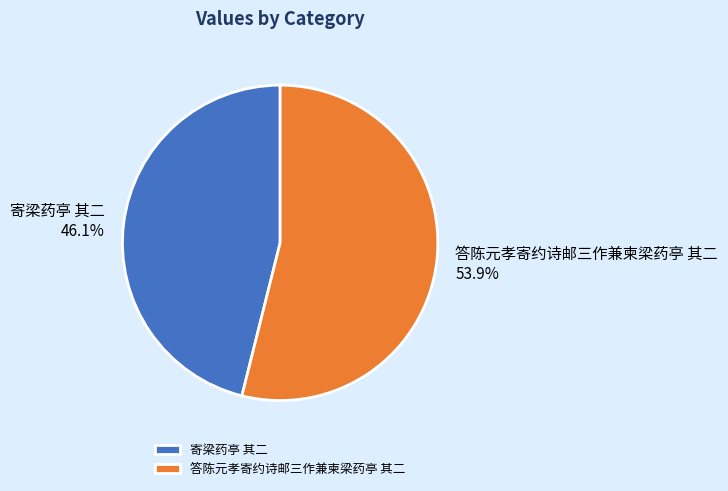

Combined, do 寄梁药亭 其二 and 答陈元孝寄约诗邮三作兼柬梁药亭 其二 account for over 50%?

Yes